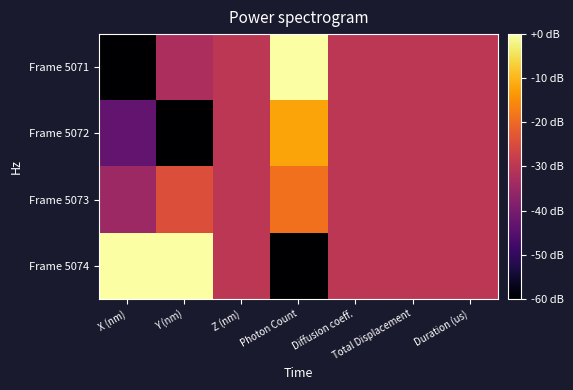

Reading left to right, transcribe all the data shown in this chart.

Frame 5071: X (nm)=-60.0	Y (nm)=-32.4	Z (nm)=-30.0	Photon Count=-0.0	Diffusion coeff.=-30.0	Total Displacement=-30.0	Duration (us)=-30.0
Frame 5072: X (nm)=-43.2	Y (nm)=-60.0	Z (nm)=-30.0	Photon Count=-12.1	Diffusion coeff.=-30.0	Total Displacement=-30.0	Duration (us)=-30.0
Frame 5073: X (nm)=-34.6	Y (nm)=-24.3	Z (nm)=-30.0	Photon Count=-18.8	Diffusion coeff.=-30.0	Total Displacement=-30.0	Duration (us)=-30.0
Frame 5074: X (nm)=-0.0	Y (nm)=-0.0	Z (nm)=-30.0	Photon Count=-60.0	Diffusion coeff.=-30.0	Total Displacement=-30.0	Duration (us)=-30.0